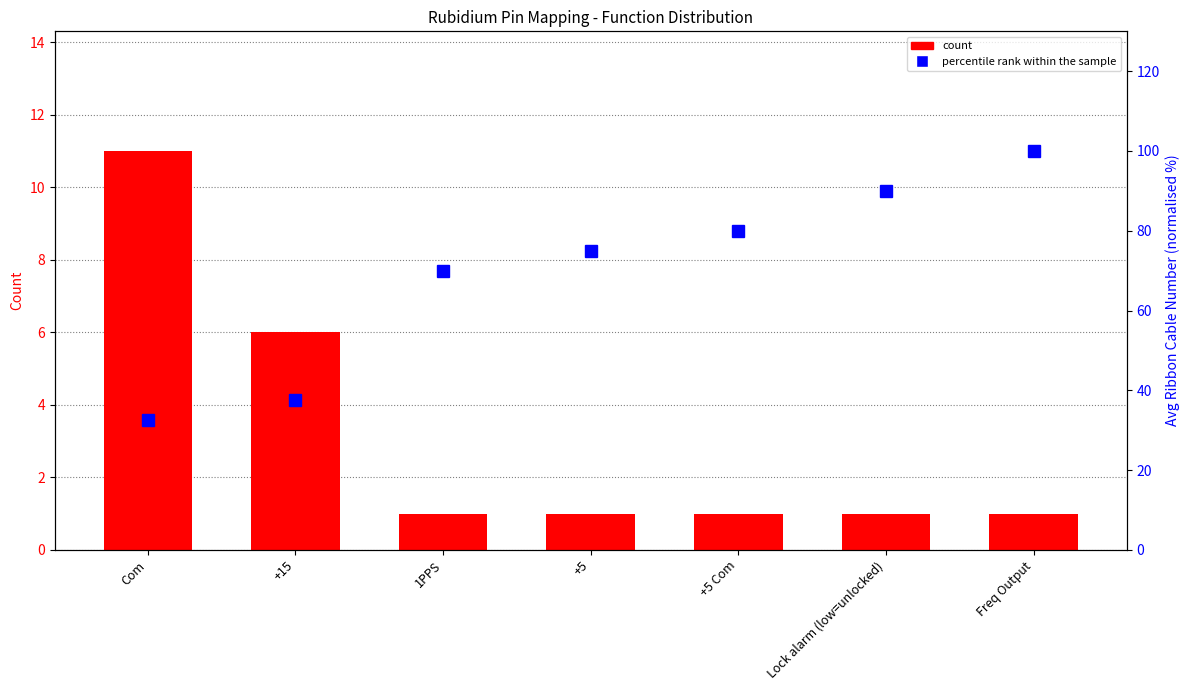

Reading right to left, what are all the values shown in this chart?

count: 1.0	1.0	1.0	1.0	1.0	6.0	11.0
percentile rank within the sample: 100.0	90.0	80.0	75.0	70.0	37.5	32.5